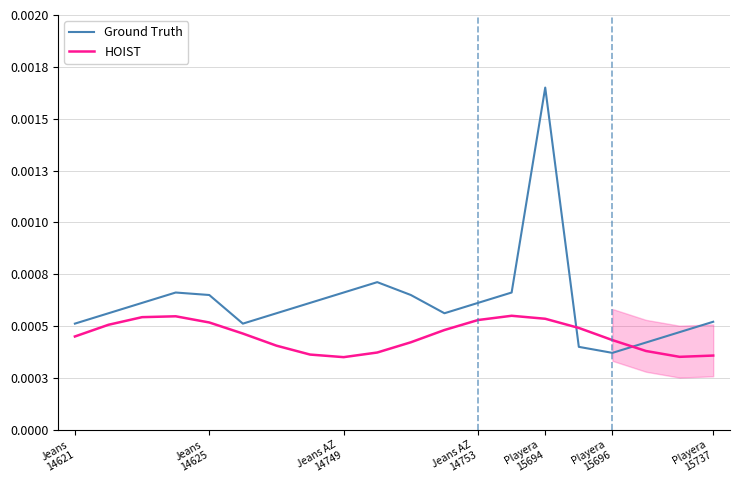

What position from the left is 11?

12